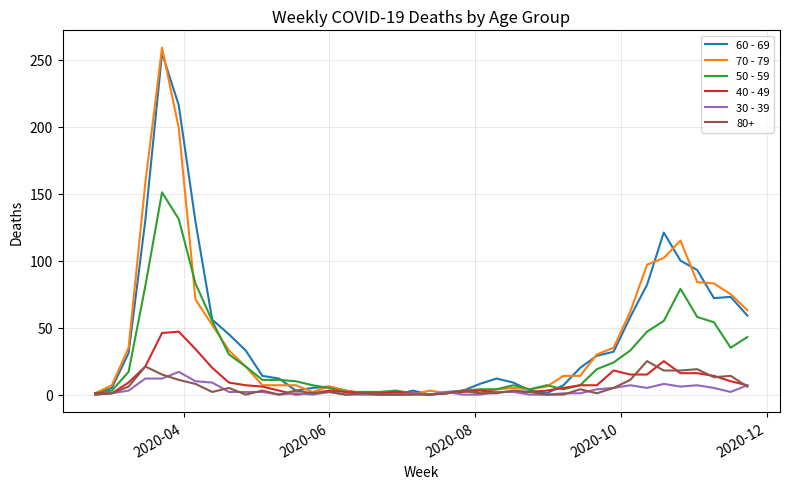

Which series has the widest spread of values?

70 - 79